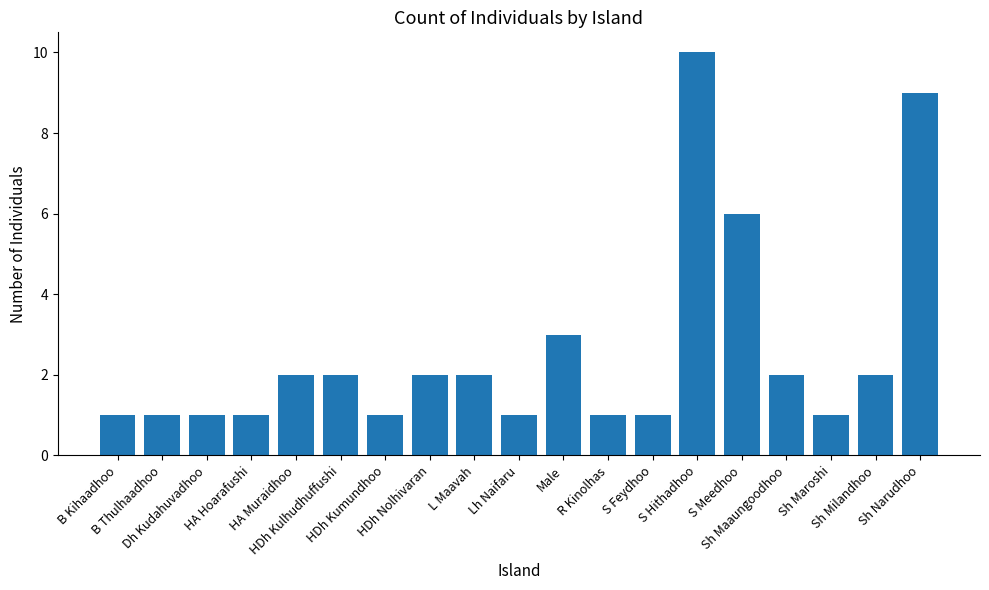

How many values are below 2?

9